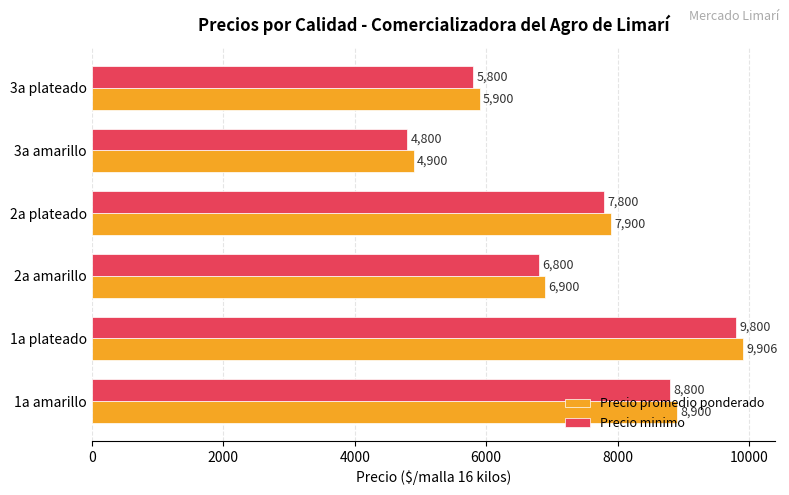

What is the lowest value of the Precio promedio ponderado series?

4900